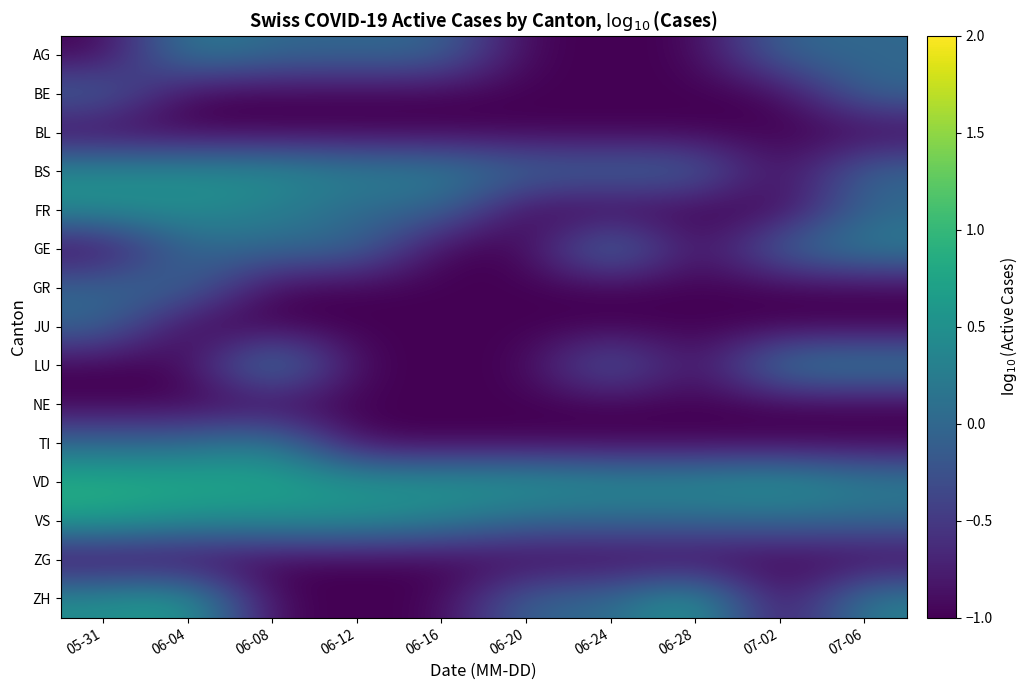

Which series has the largest range (max minus min)?

ZH